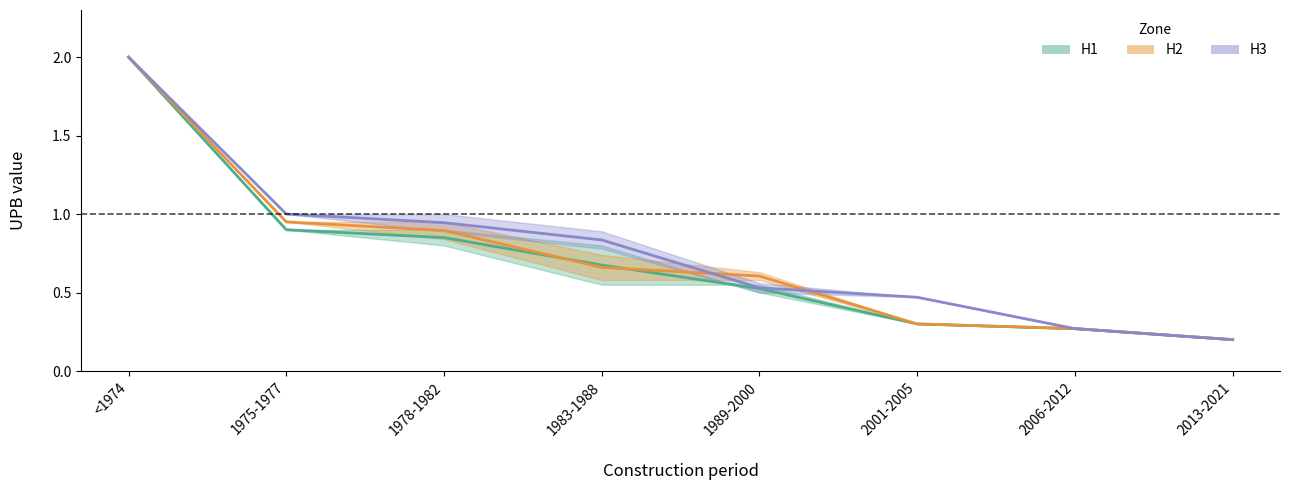

How many data points does each series have?

8